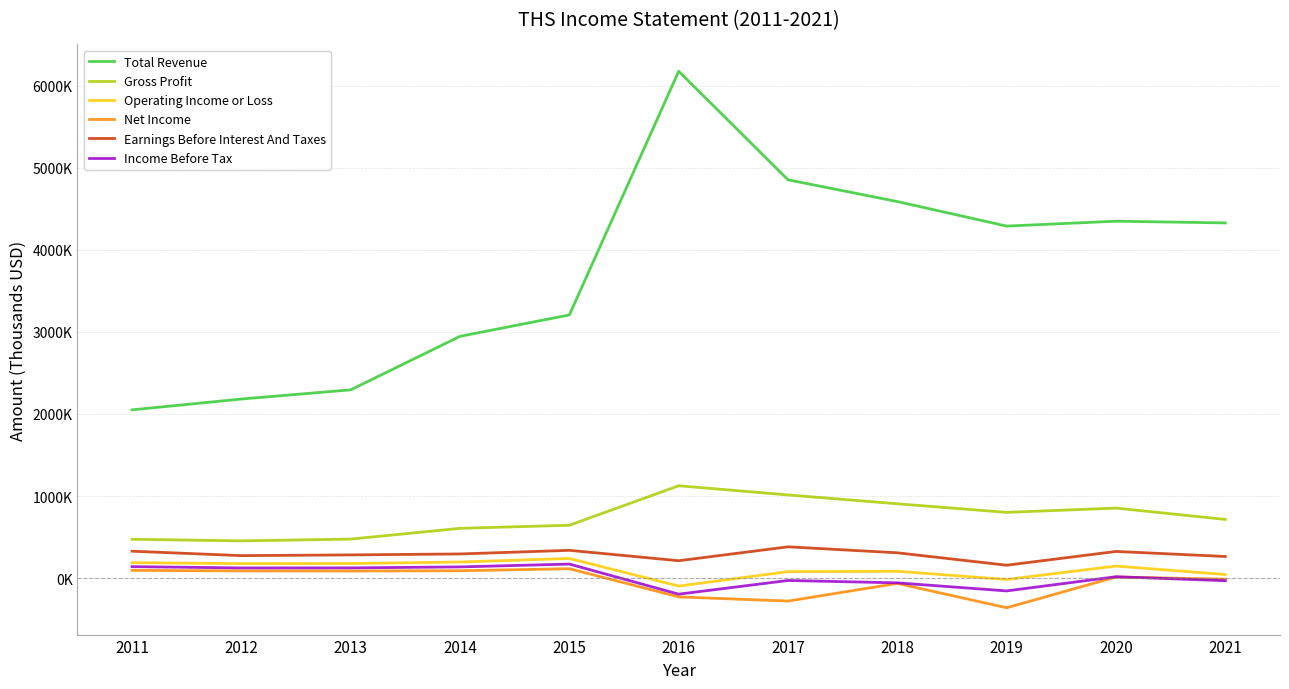

True or false: Income Before Tax has a value of 124900 at 2013.

True